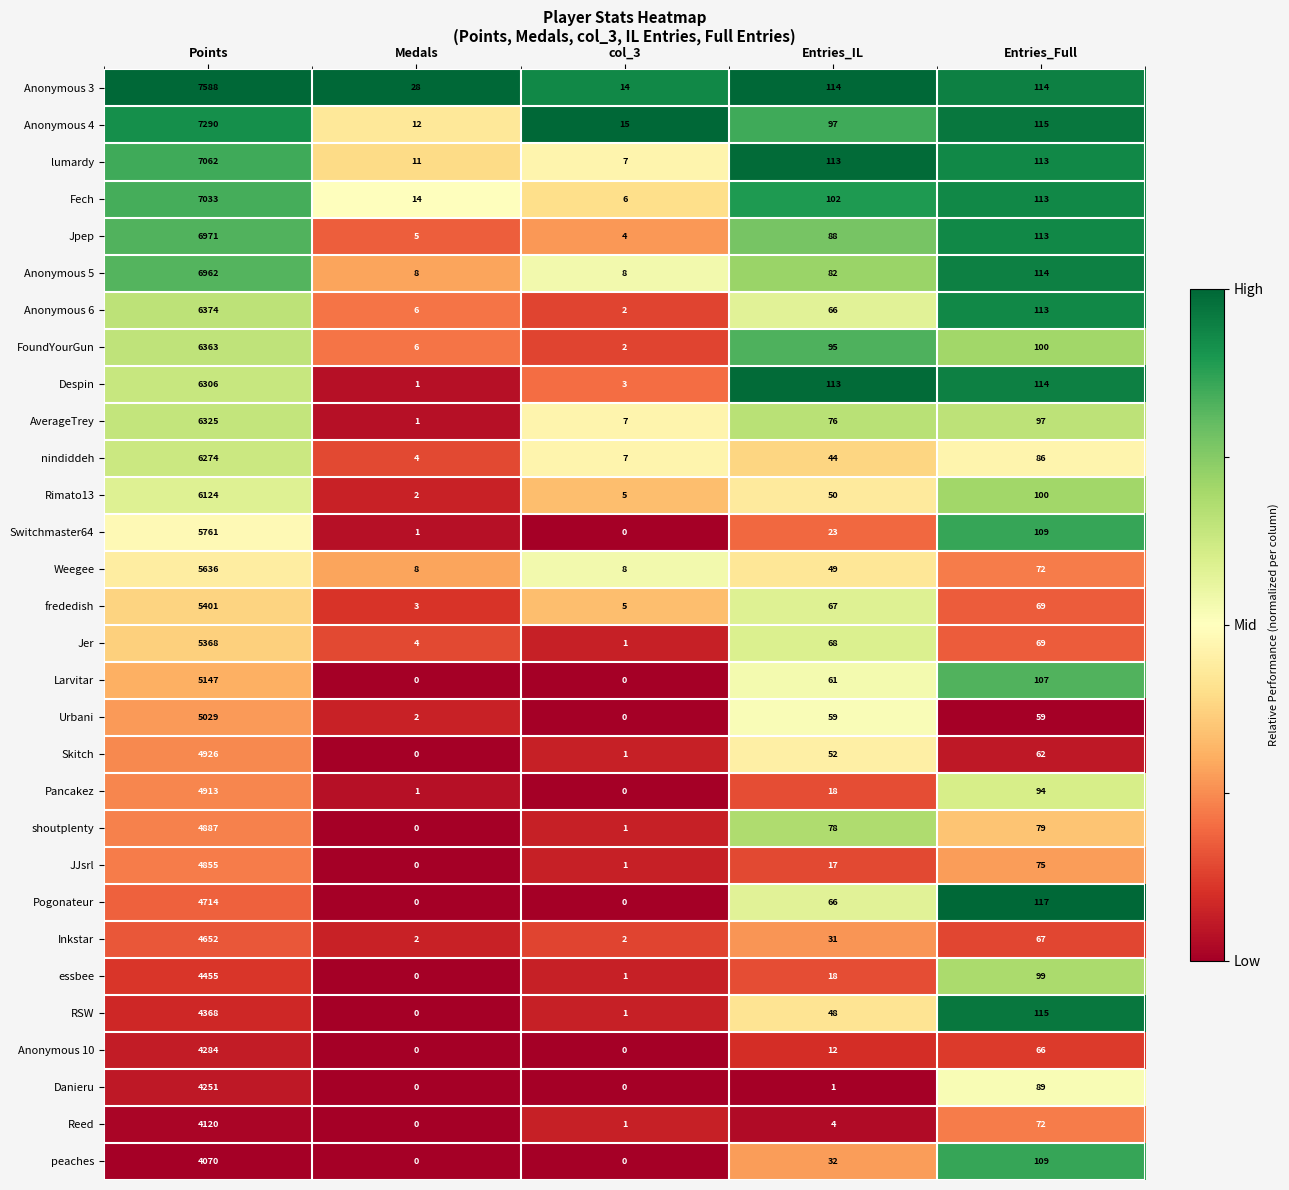

What is the greatest value displayed?

7588